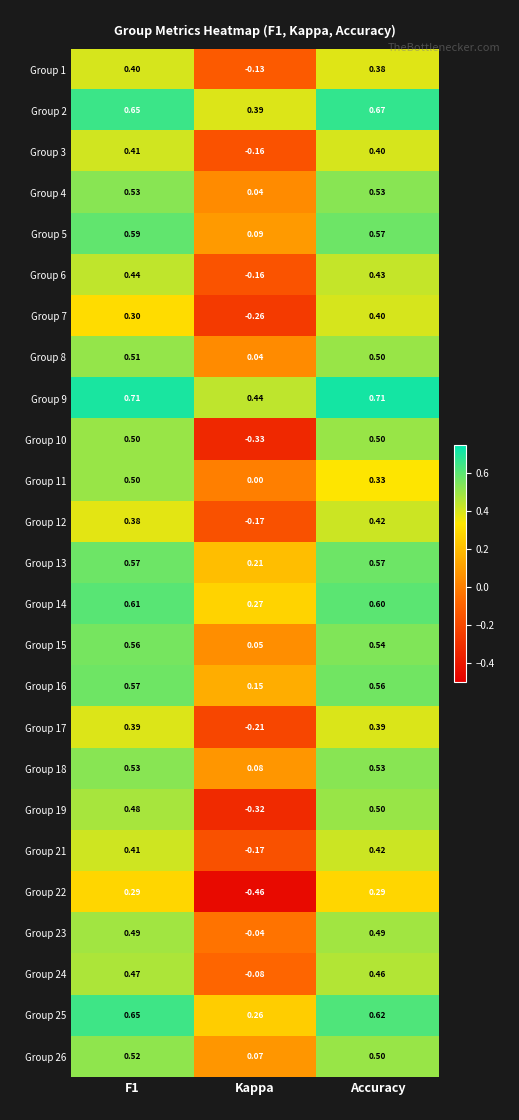

Which label corresponds to the smallest value in the chart?

Kappa